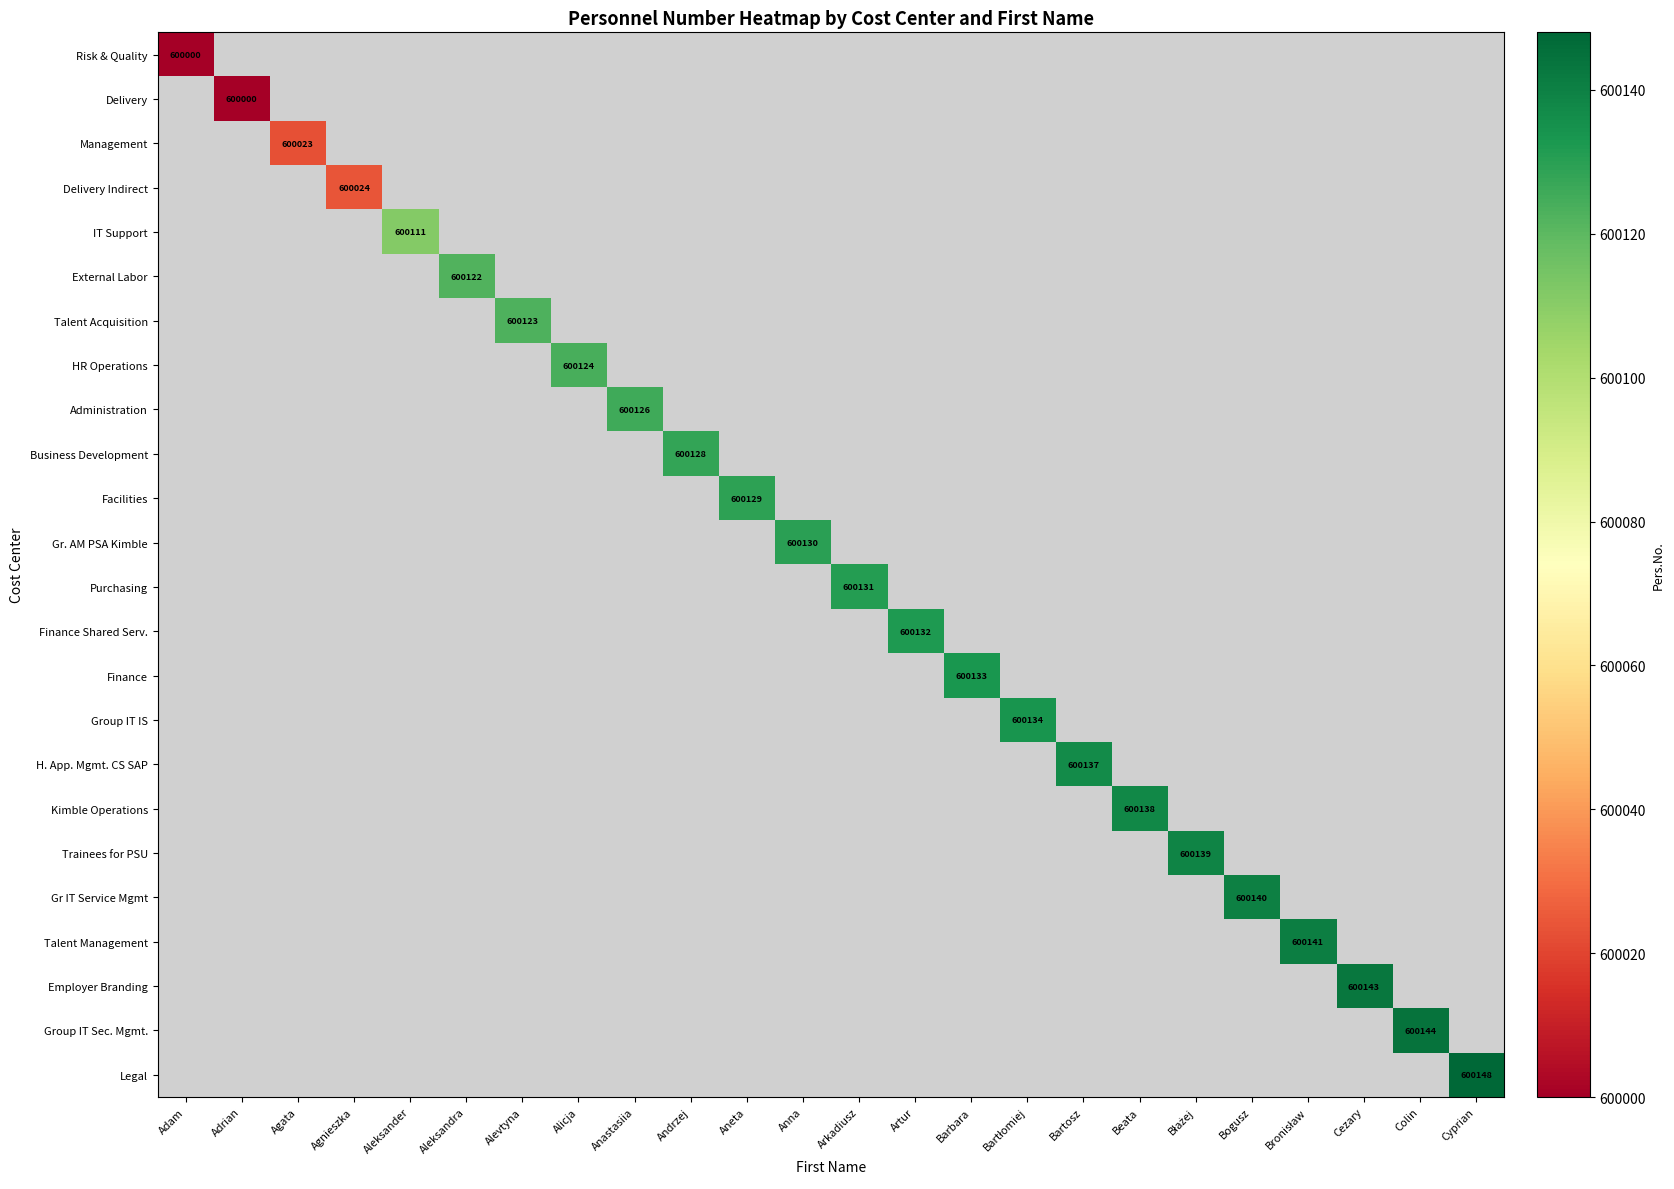

How many values in Kimble Operations are above zero?

1